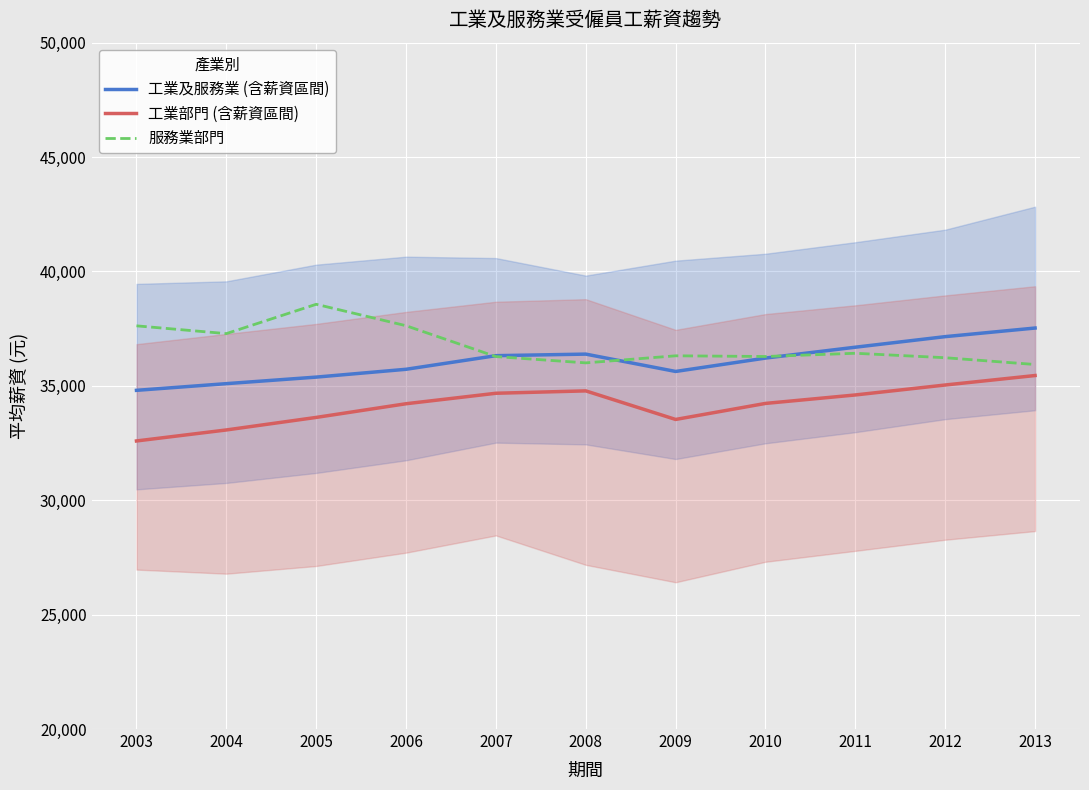

List the labels in order of 工業及服務業 (含薪資區間) value, largest first.

2013, 2012, 2011, 2008, 2007, 2010, 2006, 2009, 2005, 2004, 2003